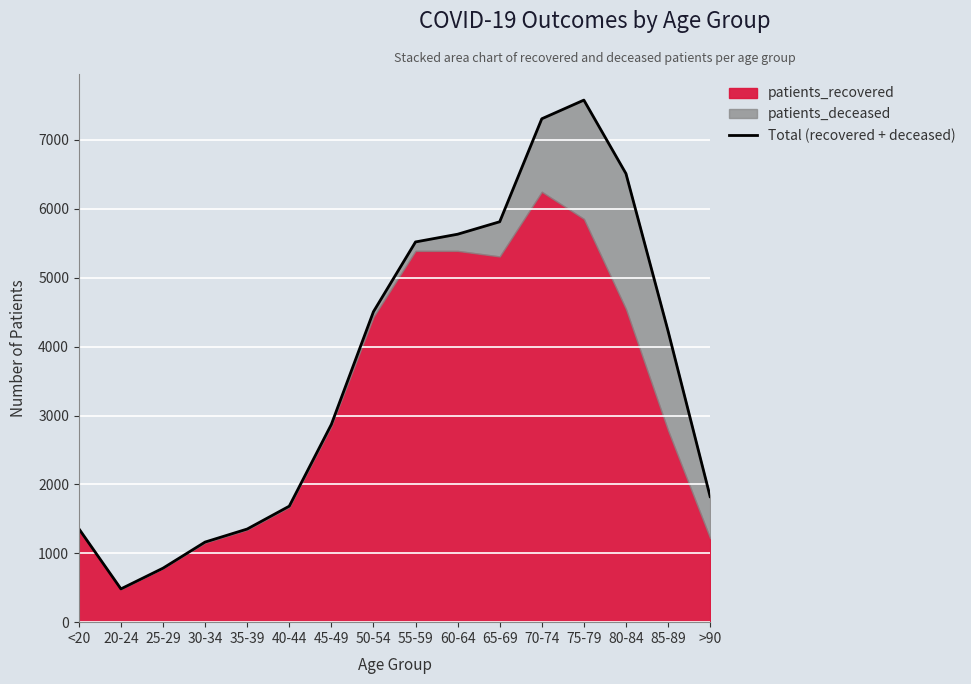

At which category does the chart reach its peak across all series?

75-79